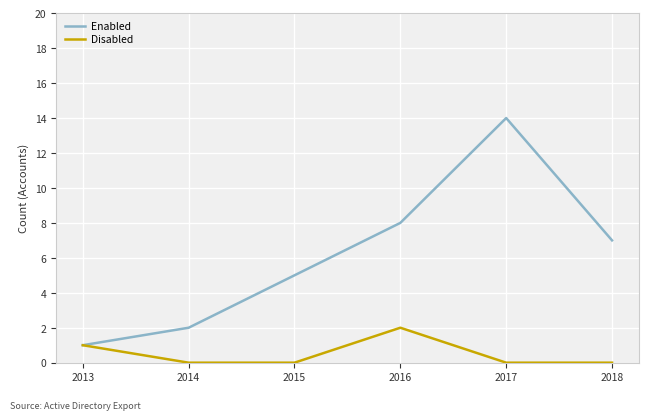

At 2016, list the series in order from largest to smallest.

Enabled, Disabled